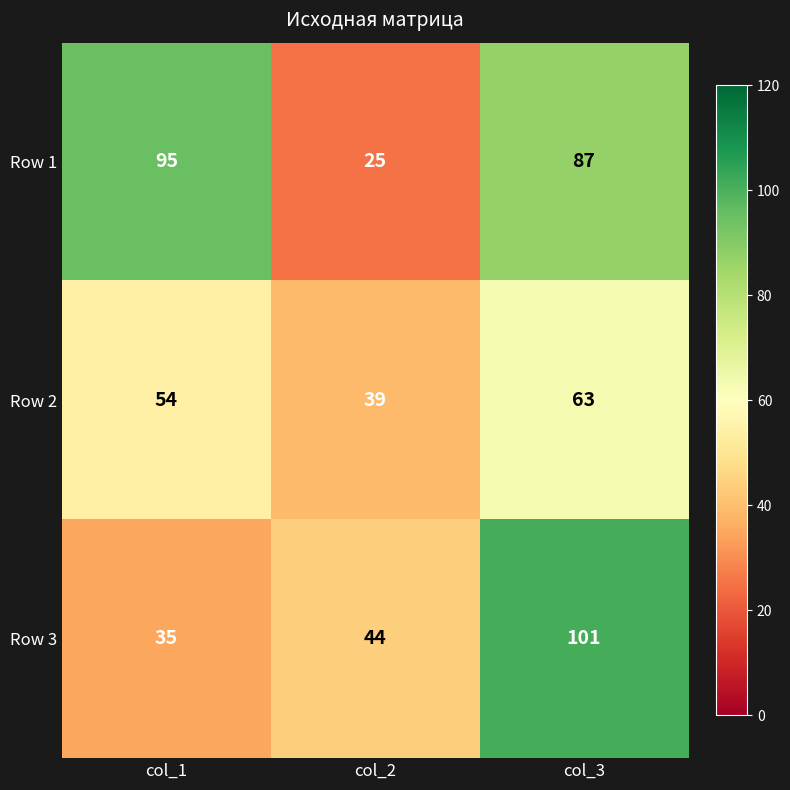

Rank the series at col_1 from lowest to highest value.

Row 3, Row 2, Row 1